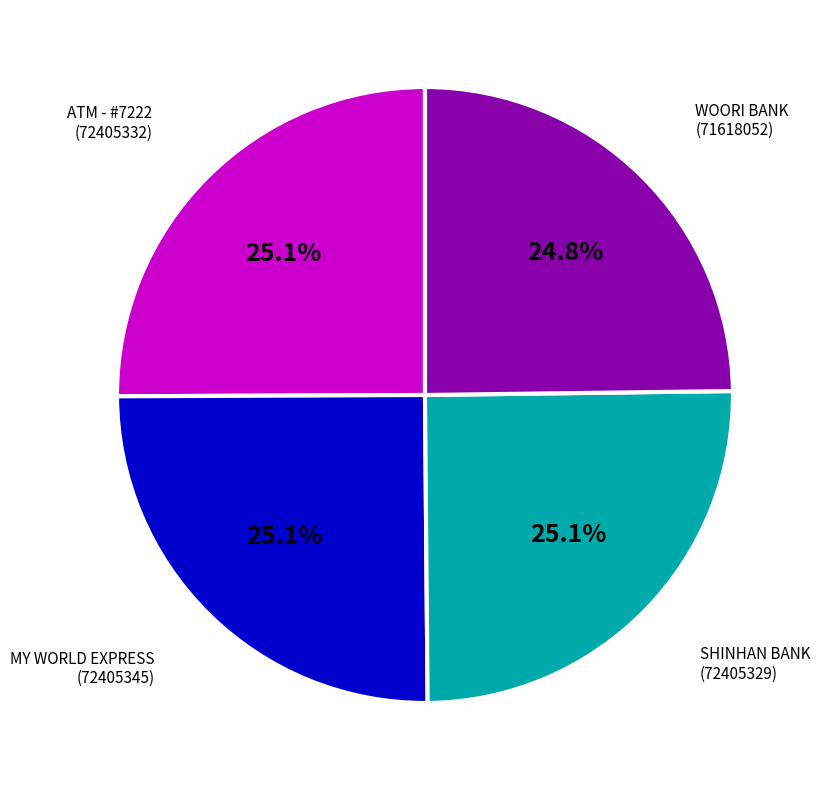

Is there any slice that represents more than half of the pie?

No